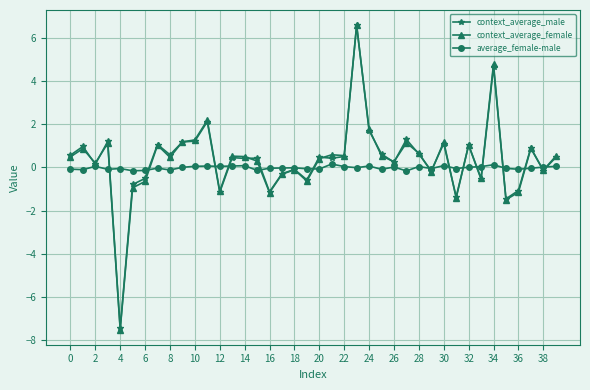

What is the greatest value displayed?

6.6